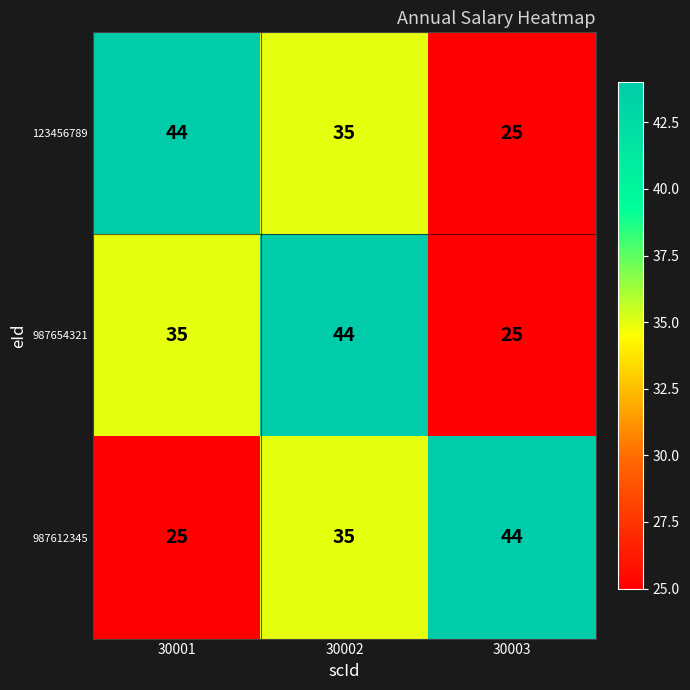

Where is 987654321 nearest to the value 34?

30001